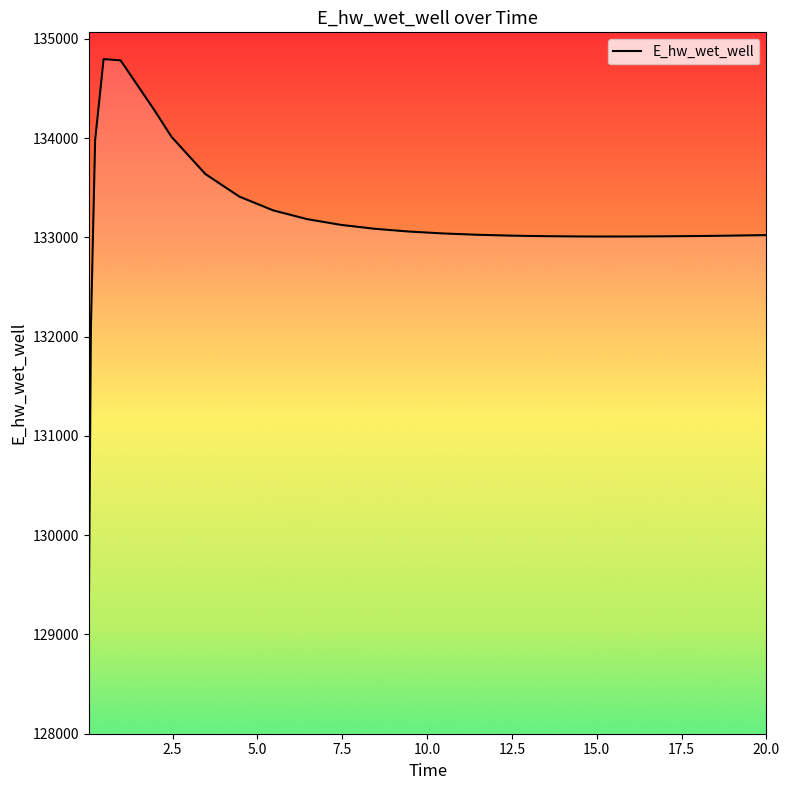

What is the minimum value shown in the chart?

129132.8